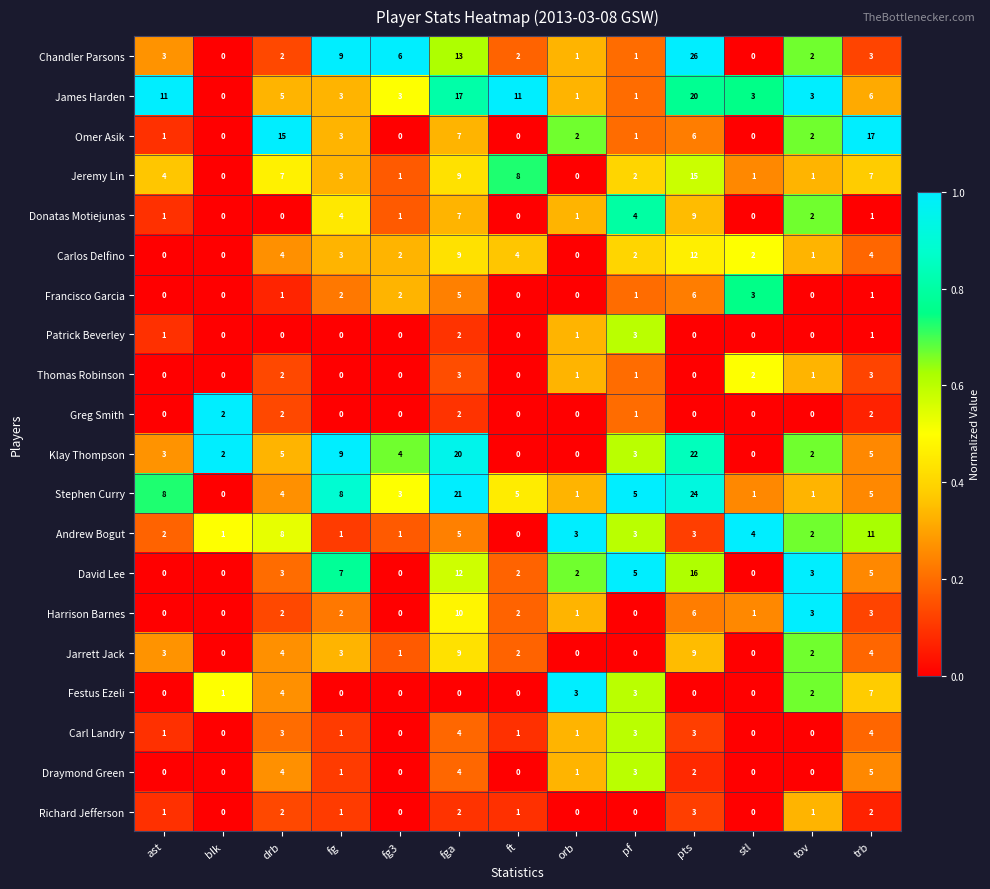

The value of Omer Asik at orb is 3. True or false?

False